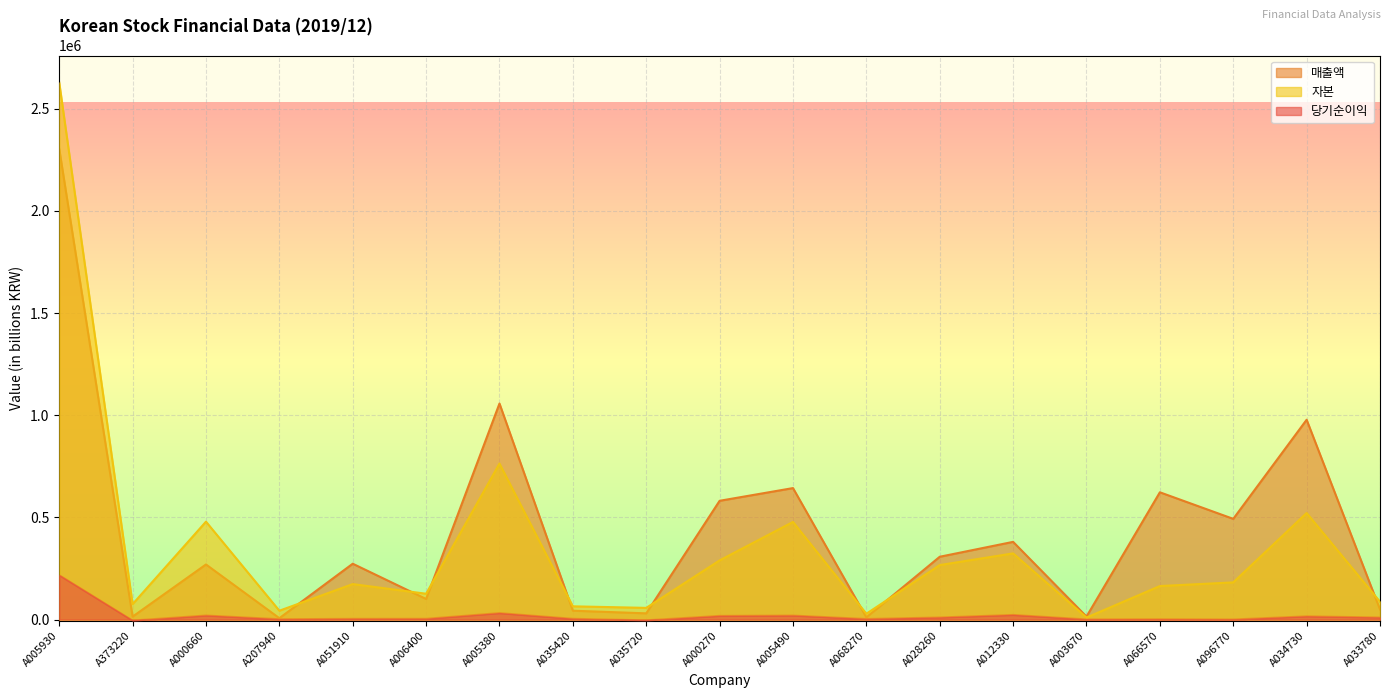

Is the value of 매출액 at A207940 greater than the value of 당기순이익 at A066570?

Yes